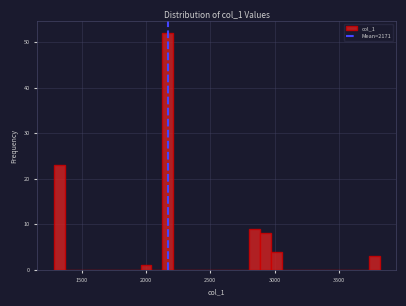

Read against the x-axis, roughly where is the centre of the tallest bar?

2150